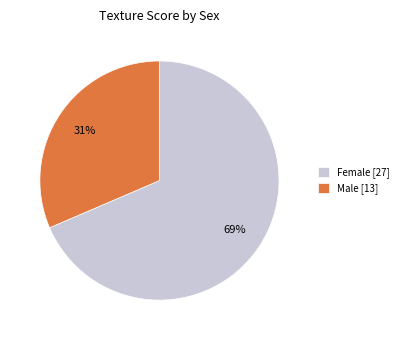

Which category has the biggest portion of the pie?

Female [27]